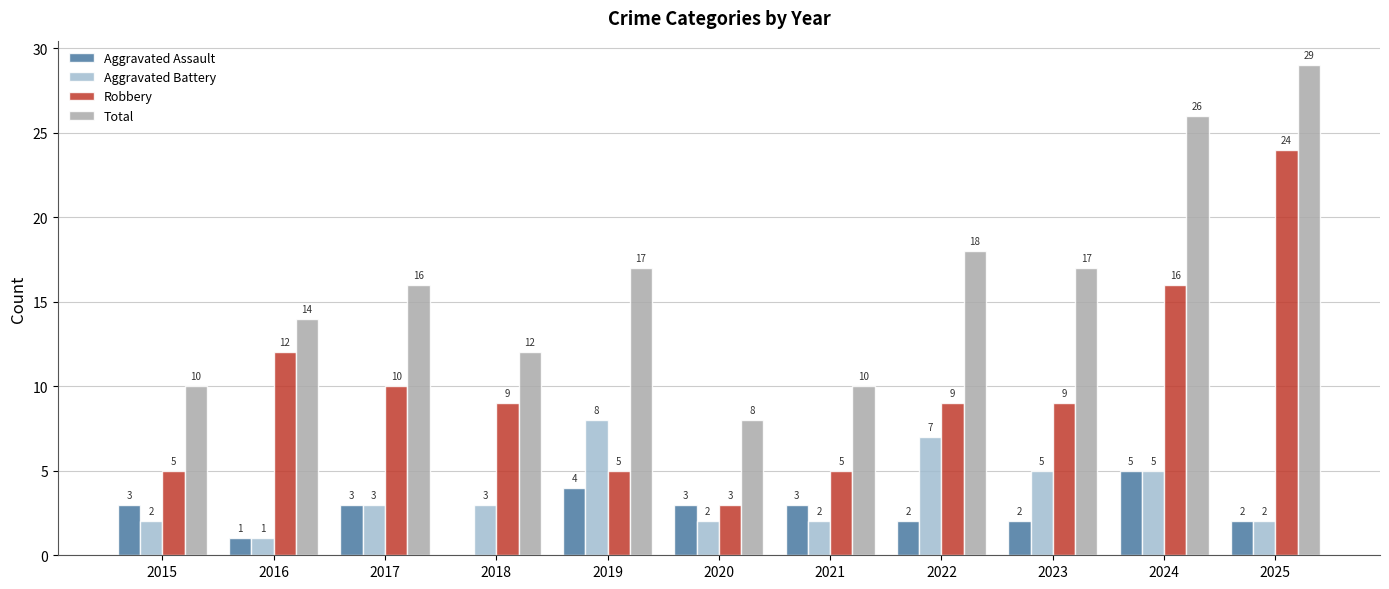

What is the total value across all series at 2017?

32